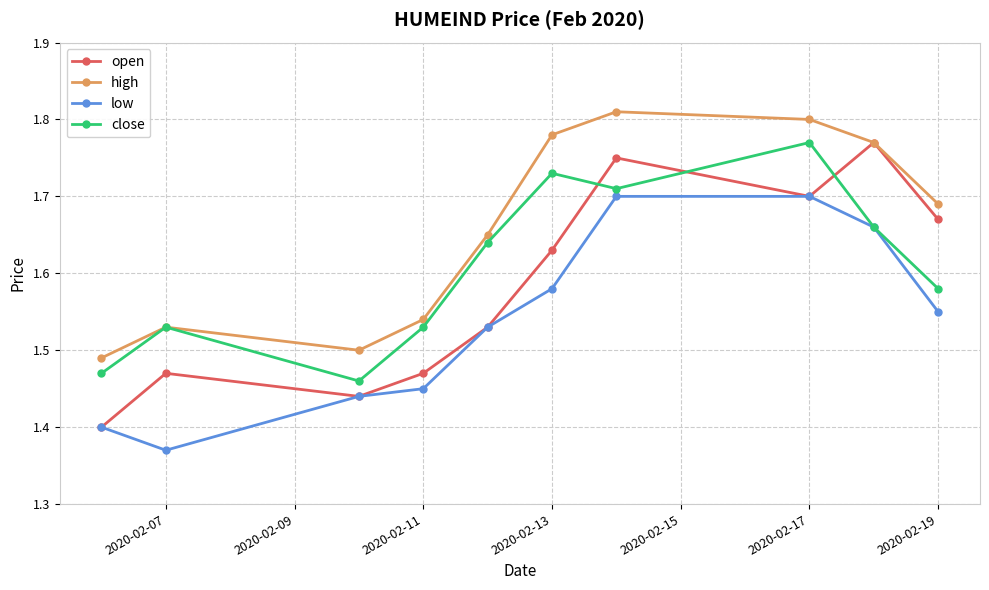

How many interior local peaks does the open series have?

3